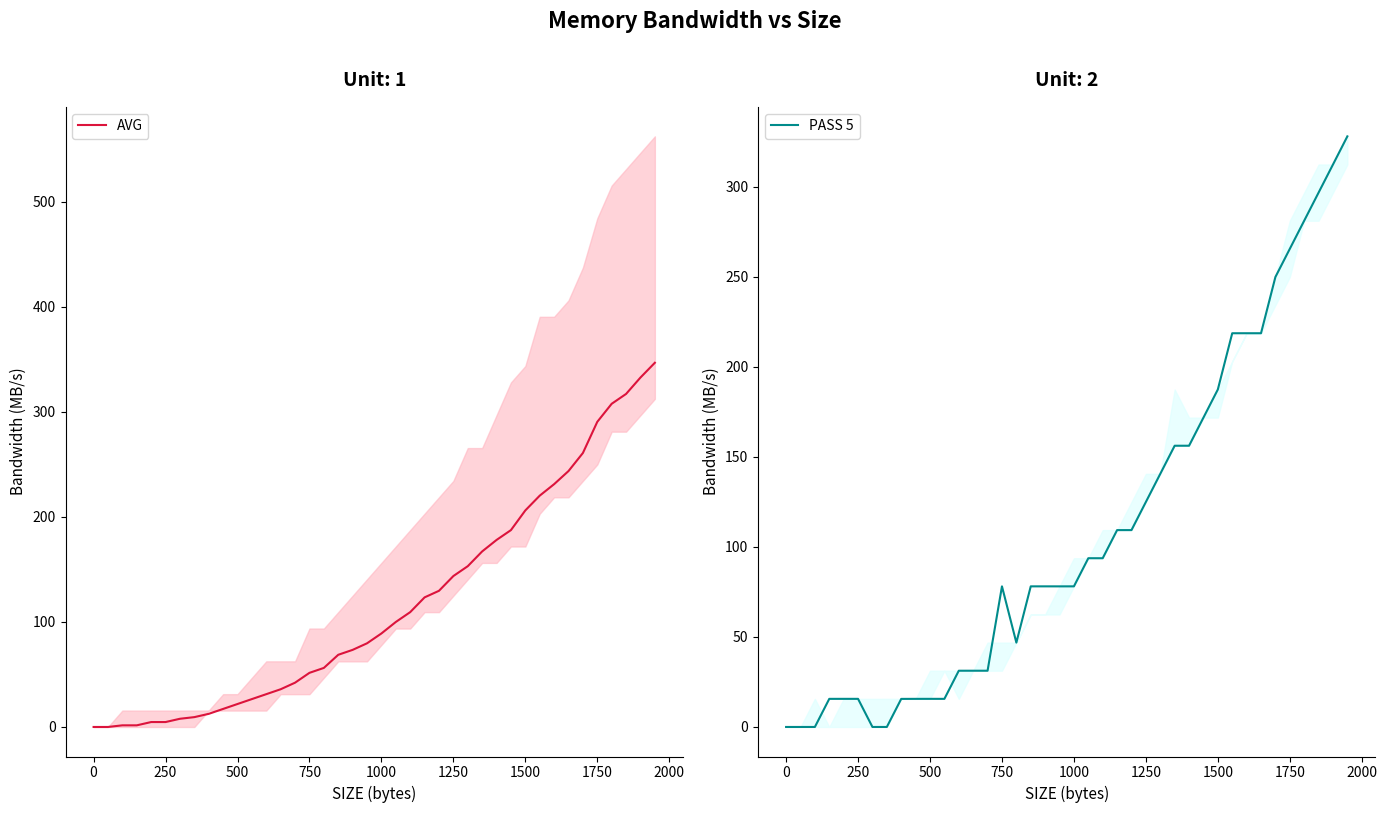

How many intersections are there between AVG and PASS 5?

8